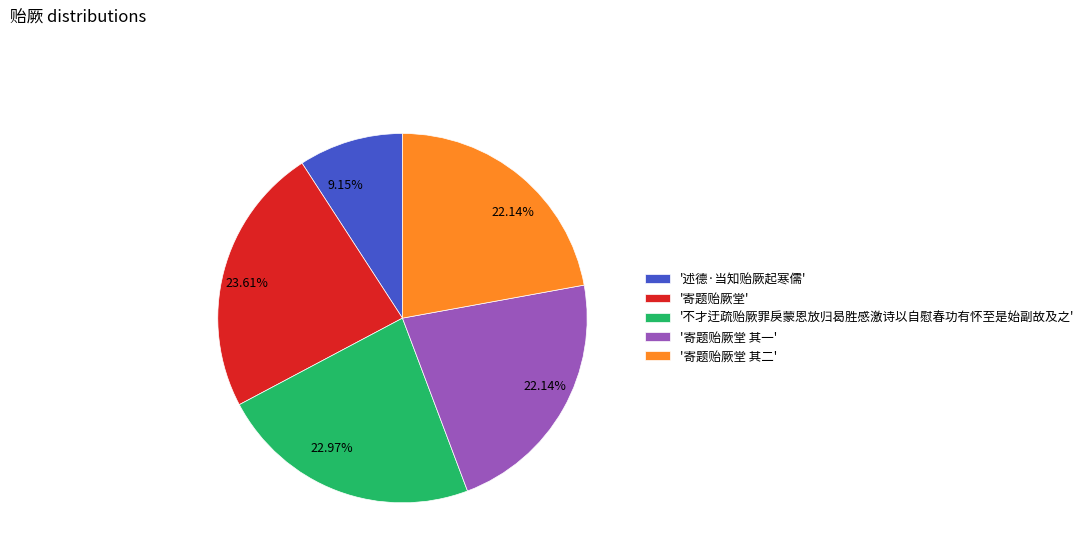

Which has a higher value, '述德·当知贻厥起寒儒' or '寄题贻厥堂 其一'?

'寄题贻厥堂 其一'